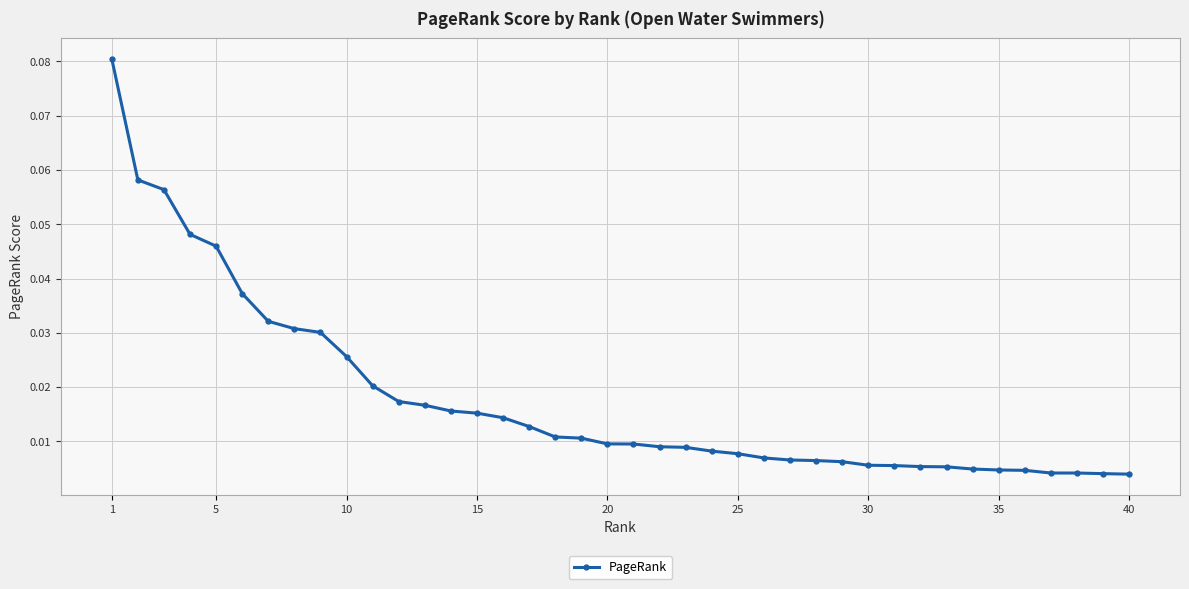

What is the sum of all values?

0.7